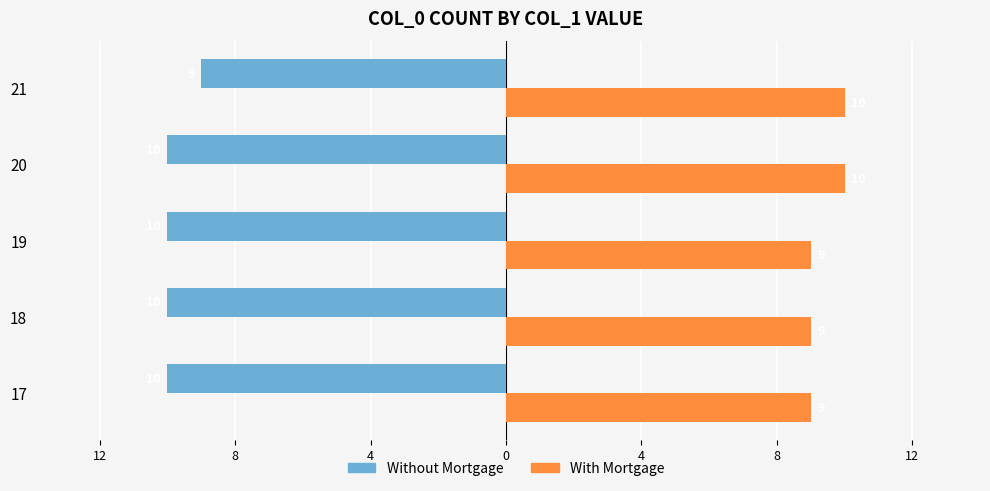

Reading right to left, transcribe all the data shown in this chart.

Without Mortgage: -9	-10	-10	-10	-10
With Mortgage: 10	10	9	9	9